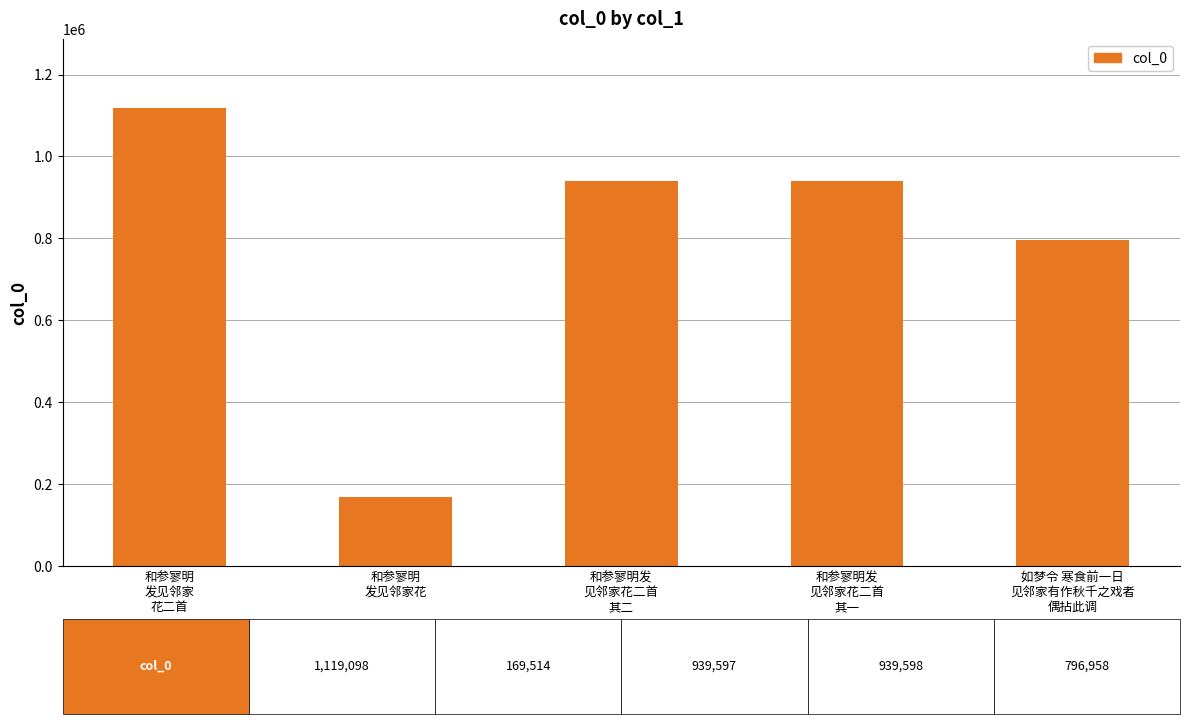

Count the number of categories in the chart.

5